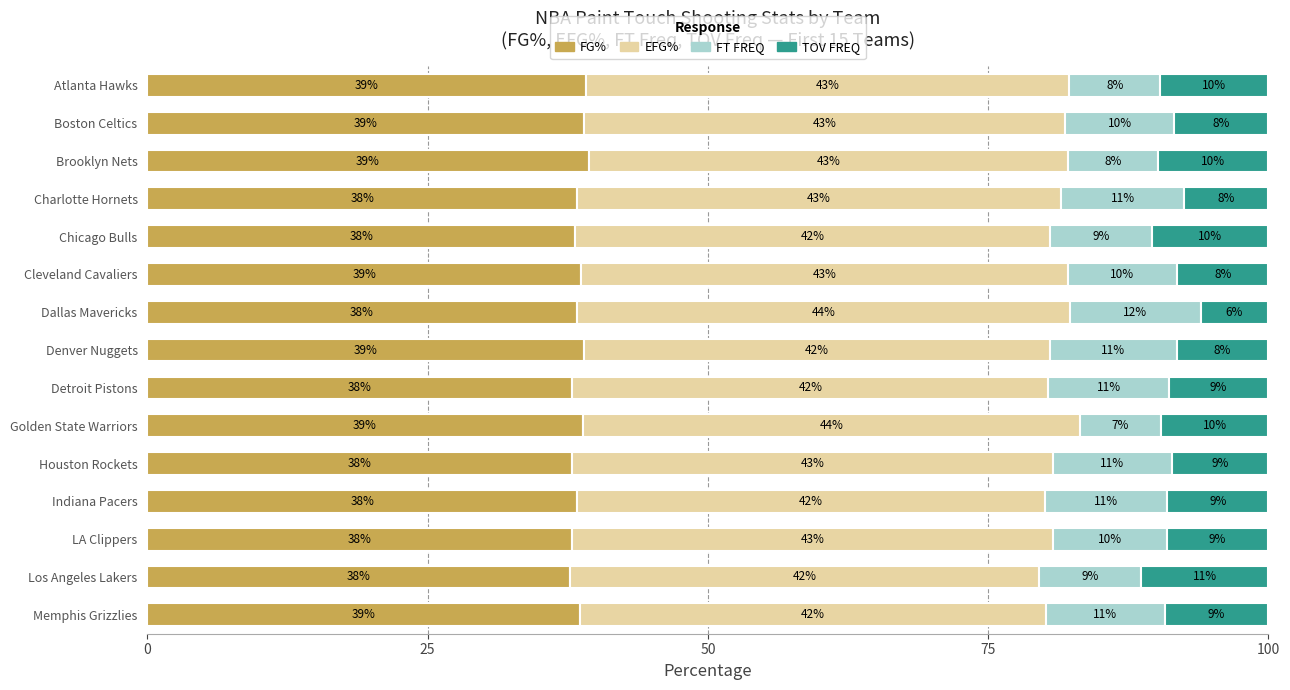

What are all the series names shown in the legend?

FG%, EFG%, FT FREQ, TOV FREQ